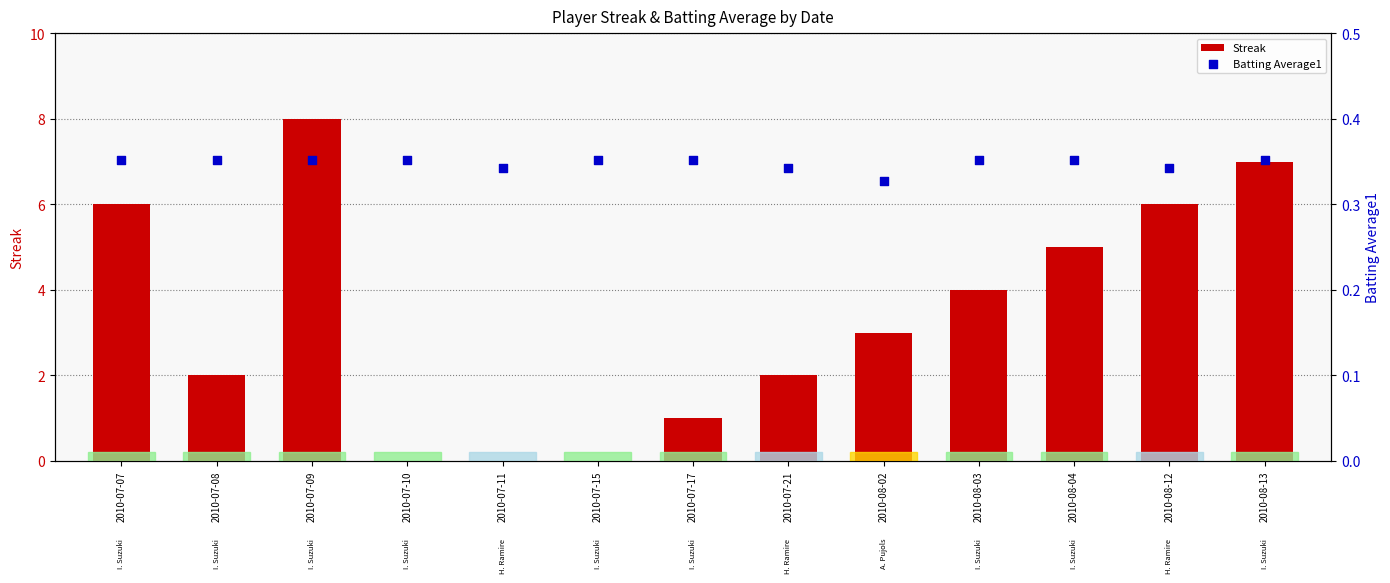

Which series has the largest total across all categories?

Streak